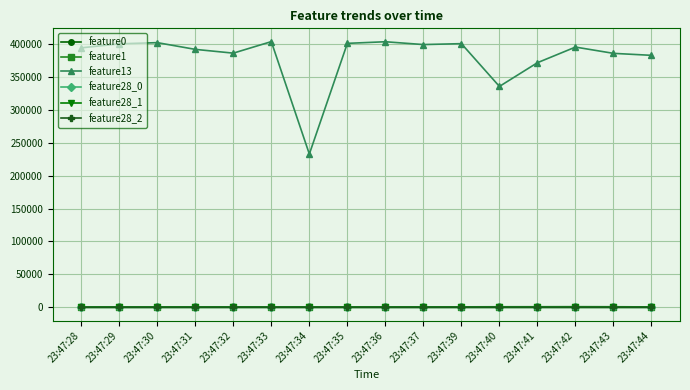

Is this an area chart (filled region under the line)?

No